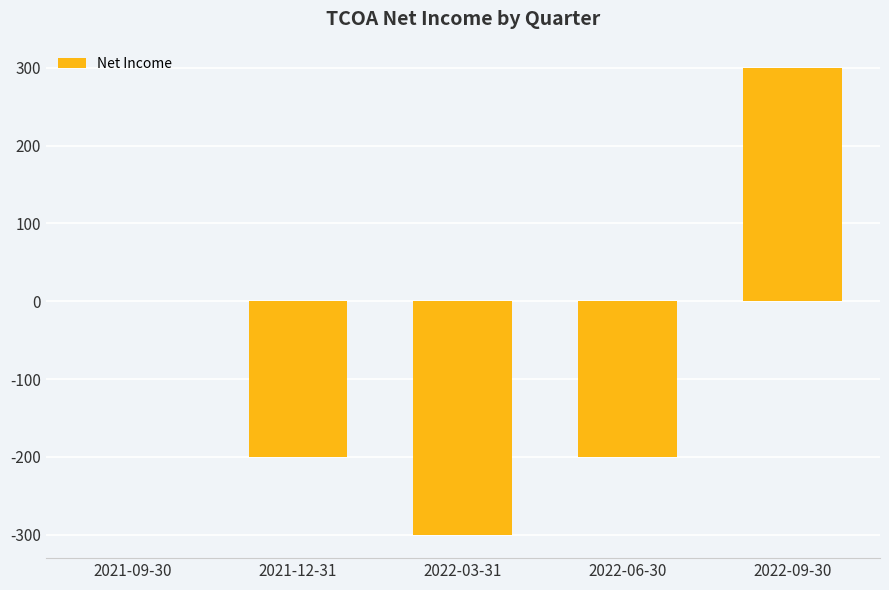

Which category has the highest value across all series?

2022-09-30